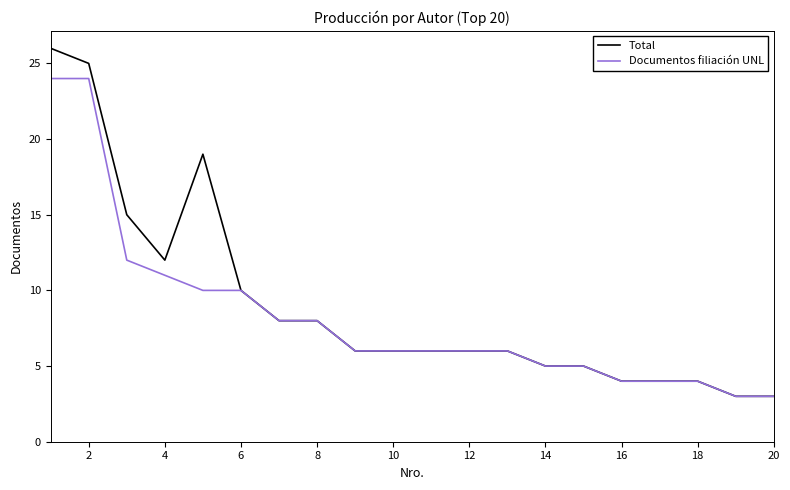

What is the highest value of the Total series?

26